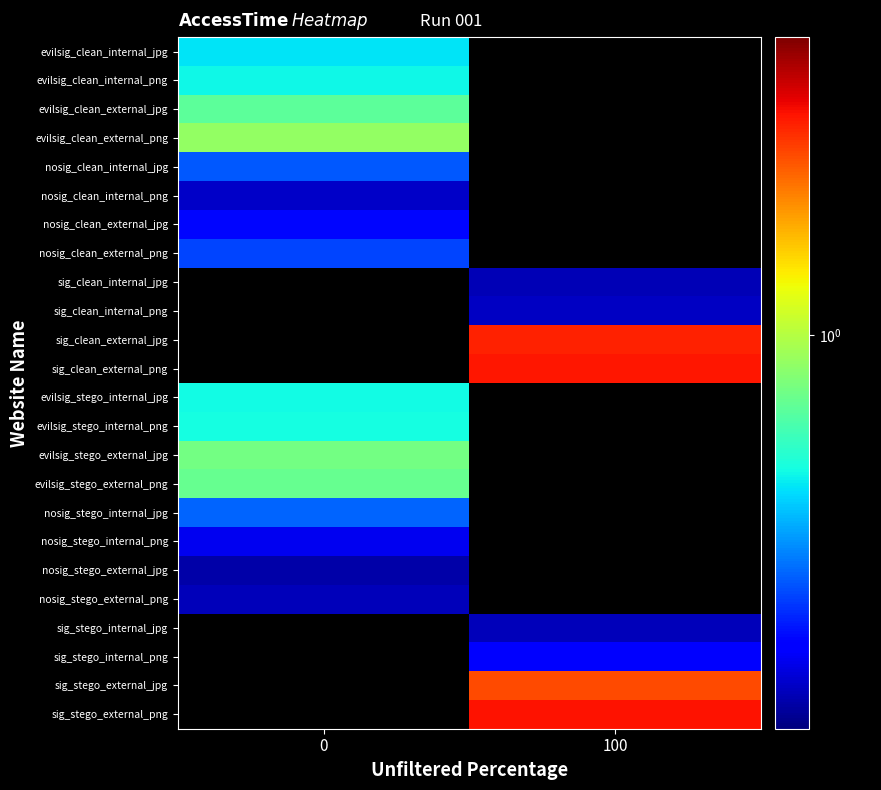

The value of evilsig_clean_external_png at 0 is 0.9. True or false?

True